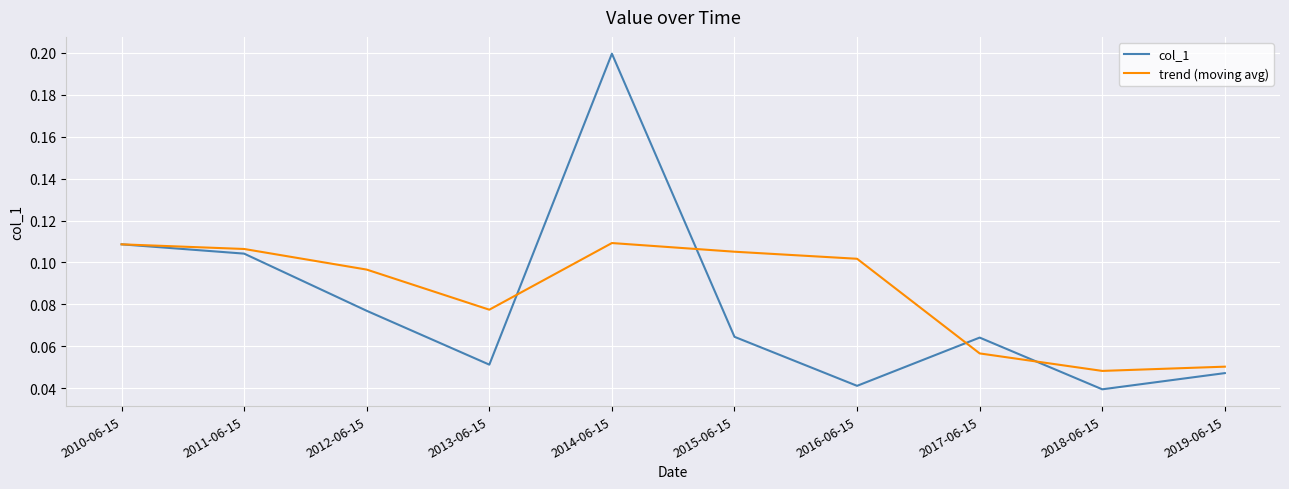

At how many categories does at least one series exceed 0?

10